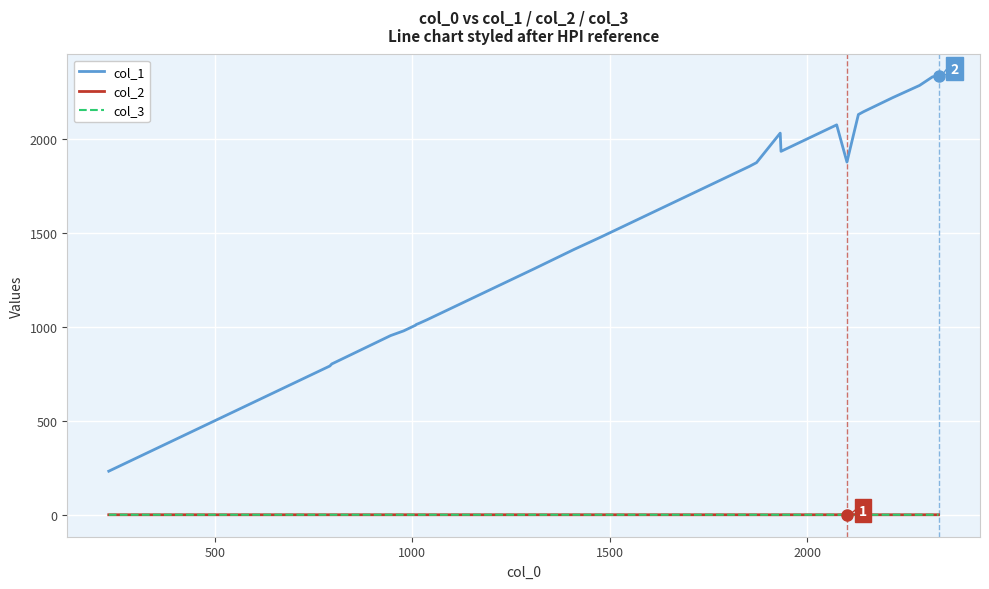

True or false: col_1 and col_2 cross at least once.

False